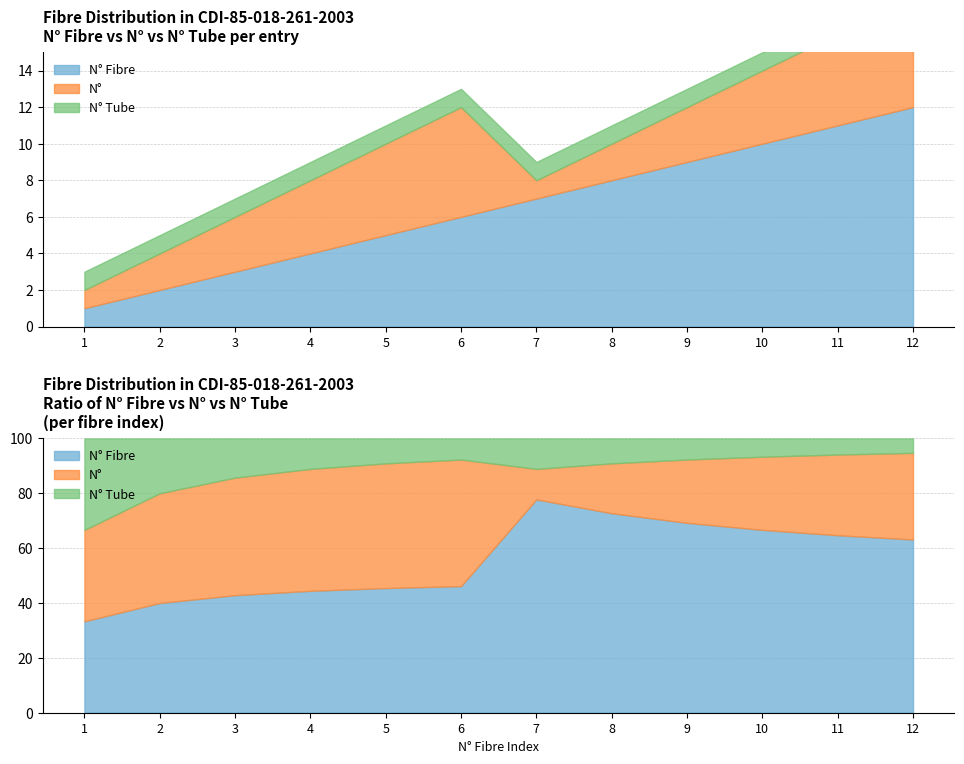

What is the spread (max minus min) of values at 8?

7